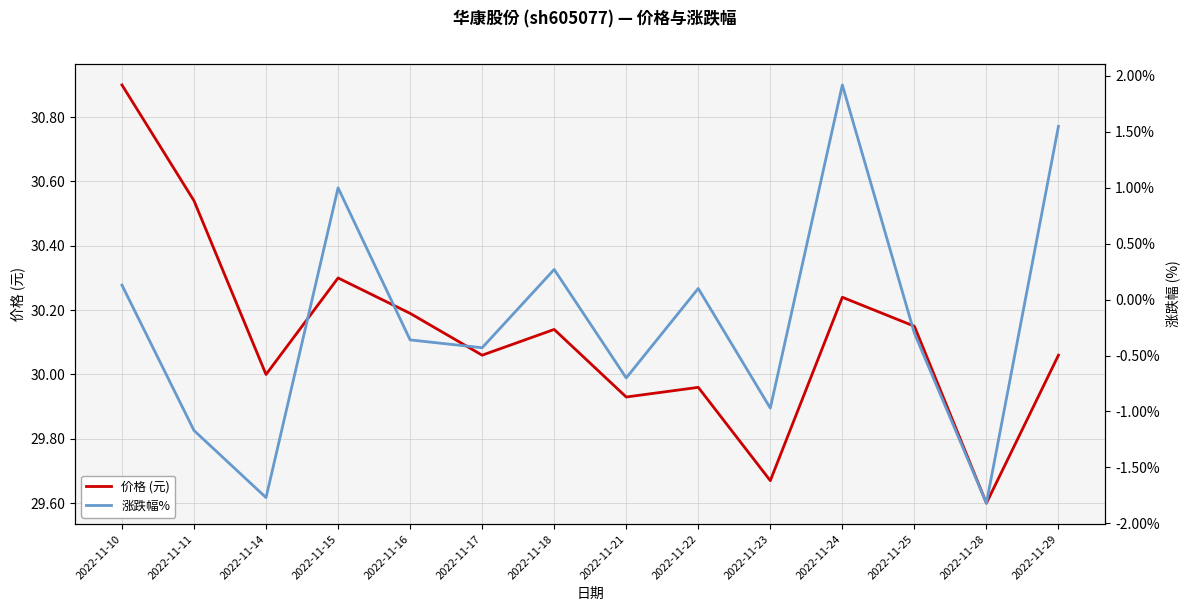

Reading left to right, list all the values displayed in this chart.

价格 (元): 30.9	30.5	30.0	30.3	30.2	30.1	30.1	29.9	30.0	29.7	30.2	30.1	29.6	30.1
涨跌幅%: 0.1	-1.2	-1.8	1.0	-0.4	-0.4	0.3	-0.7	0.1	-1.0	1.9	-0.3	-1.8	1.6